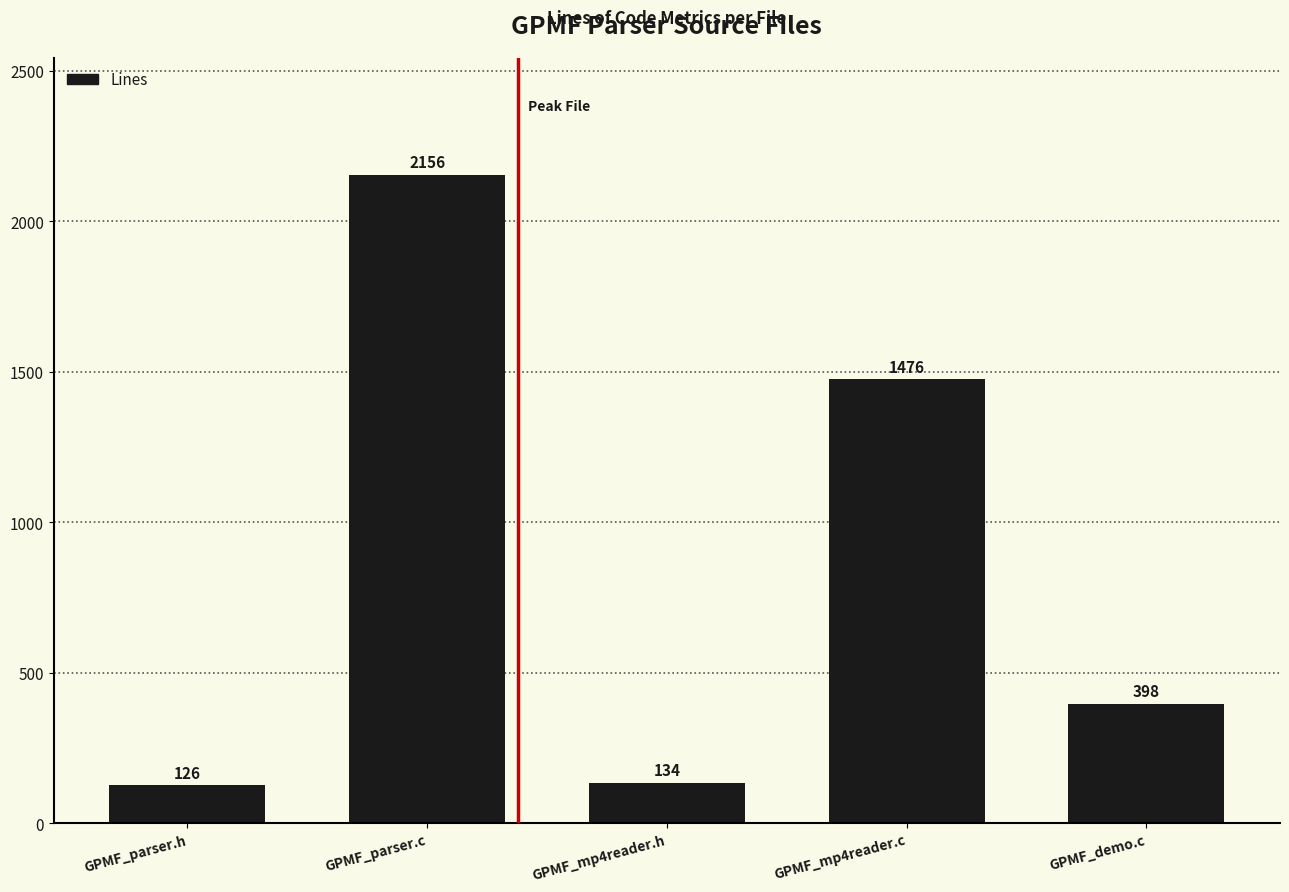

Where does the data first go above 398?

GPMF_parser.c